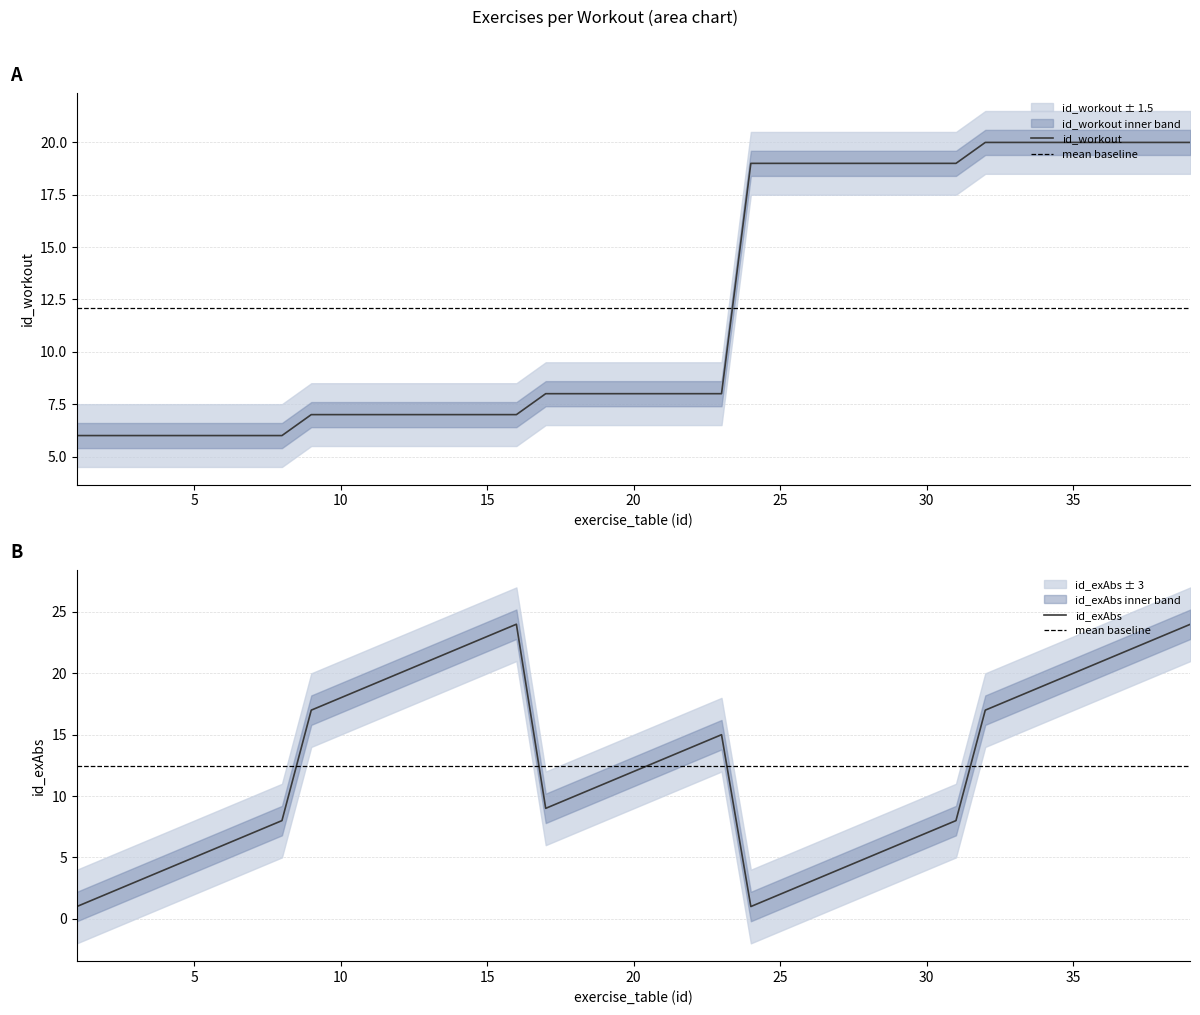

True or false: id_workout has more than 2 points higher than both neighbors.

False